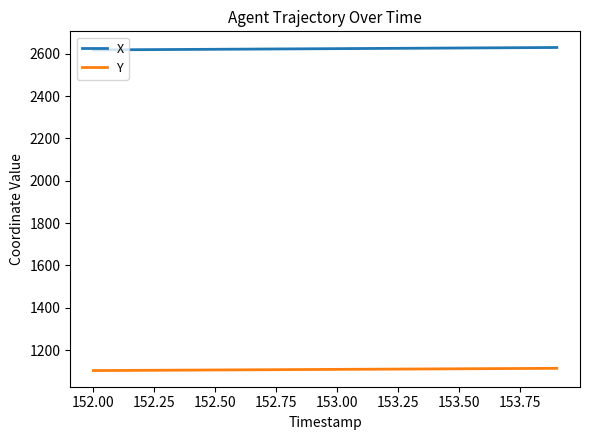

What is the highest value of the X series?

2629.8